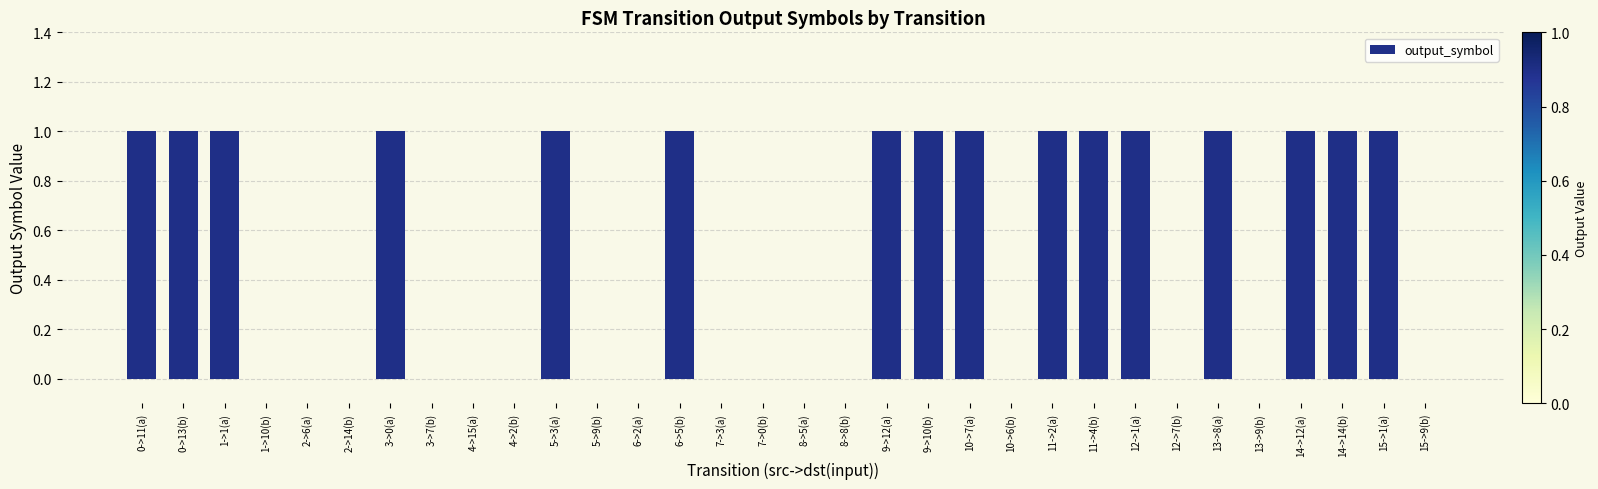

The chart shows a value of 1 at 11->2(a). True or false?

True